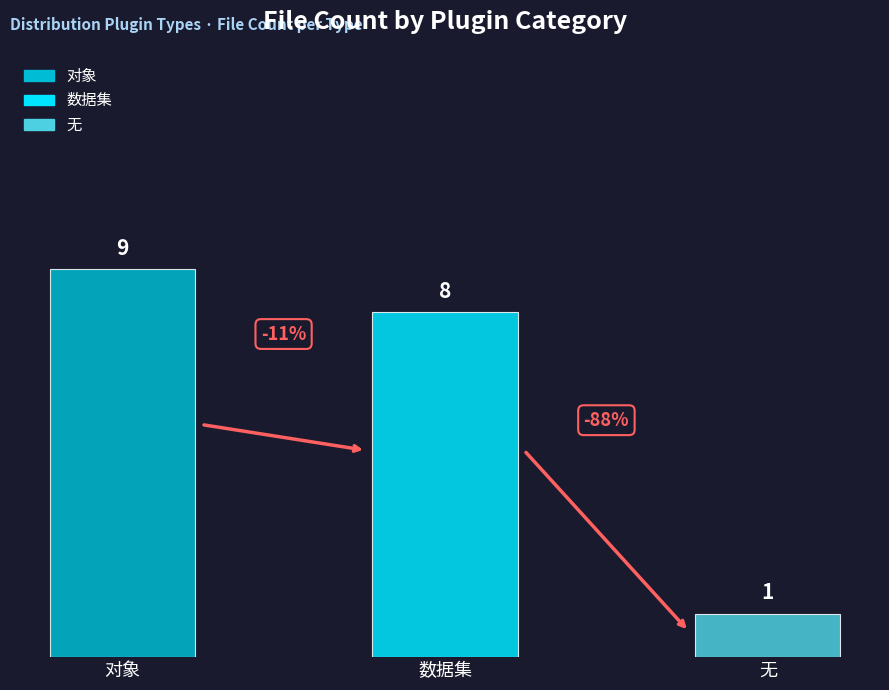

Reading right to left, extract all data points from this chart.

1	8	9